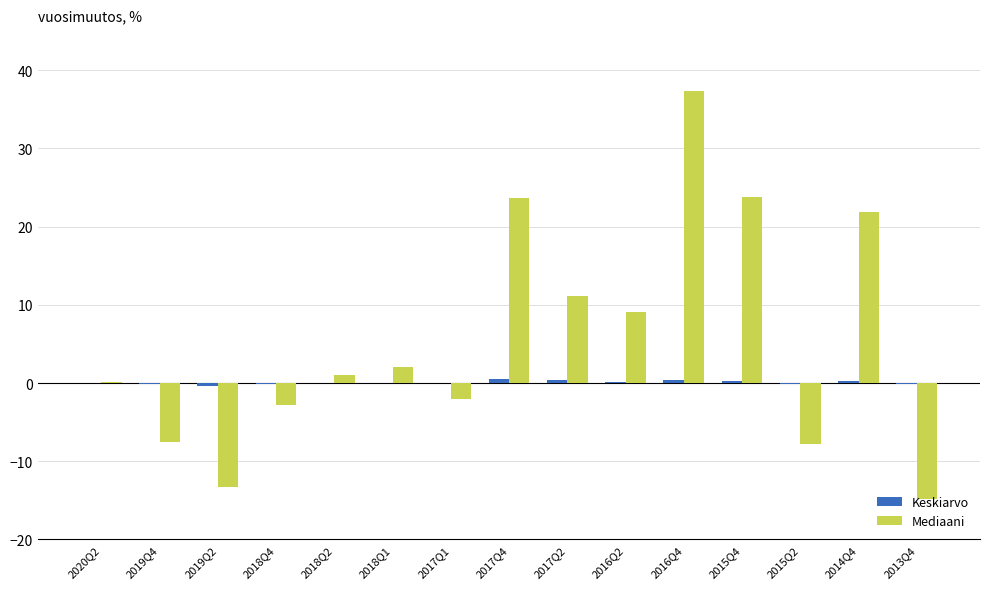

At which category is the sum across all series the highest?

2016Q4